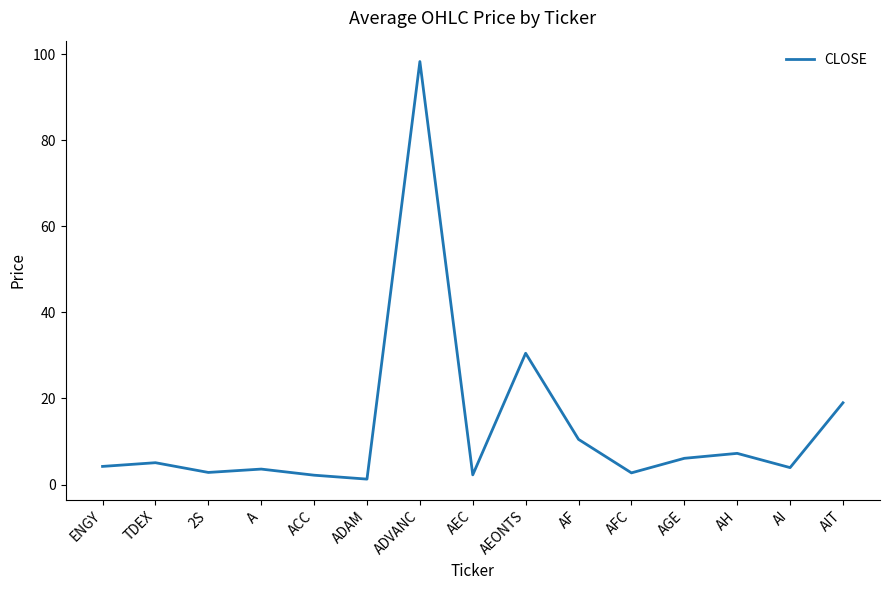

What position from the left is ENGY?

1